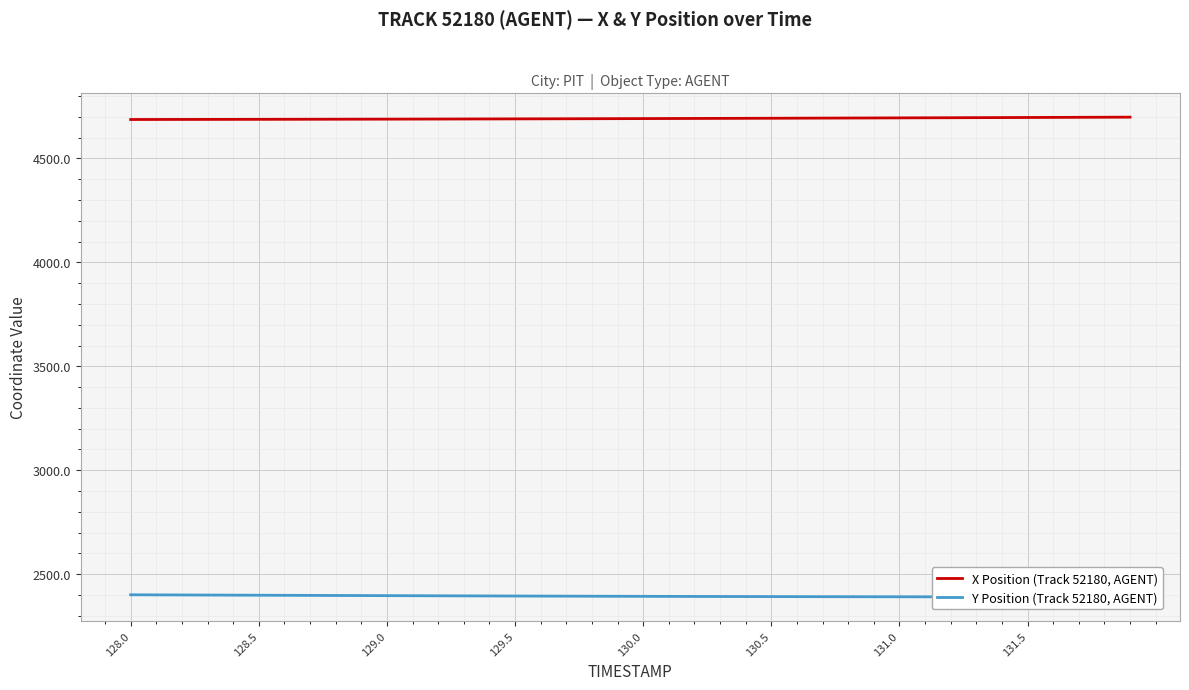

True or false: Y Position (Track 52180, AGENT) and X Position (Track 52180, AGENT) intersect in this chart.

False